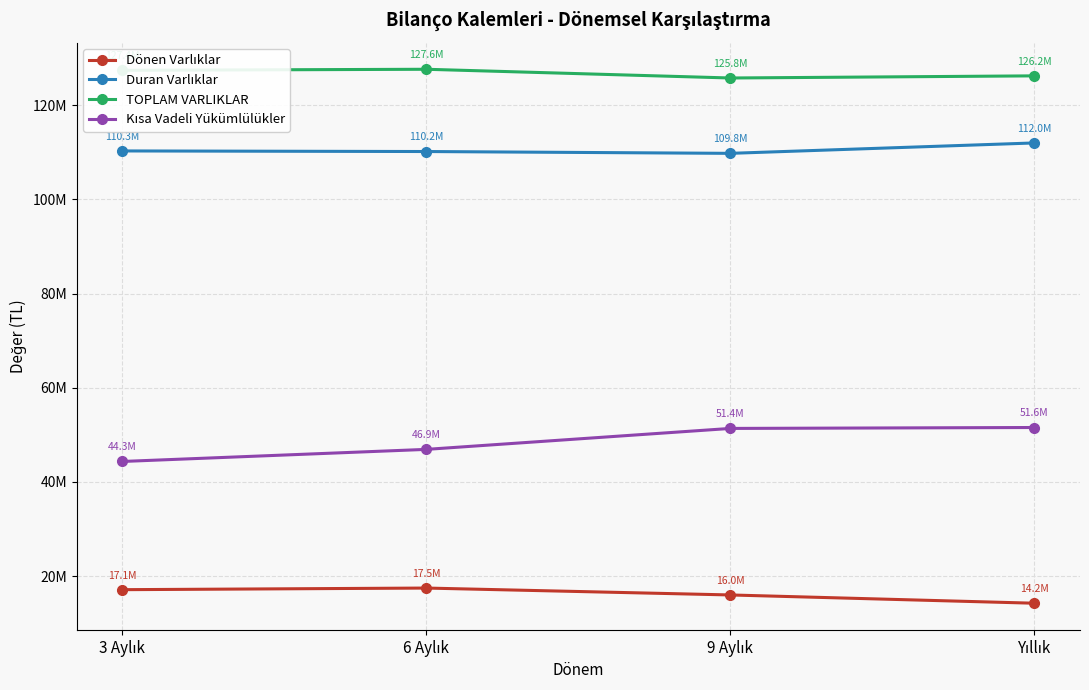

Is this an area chart (filled region under the line)?

No